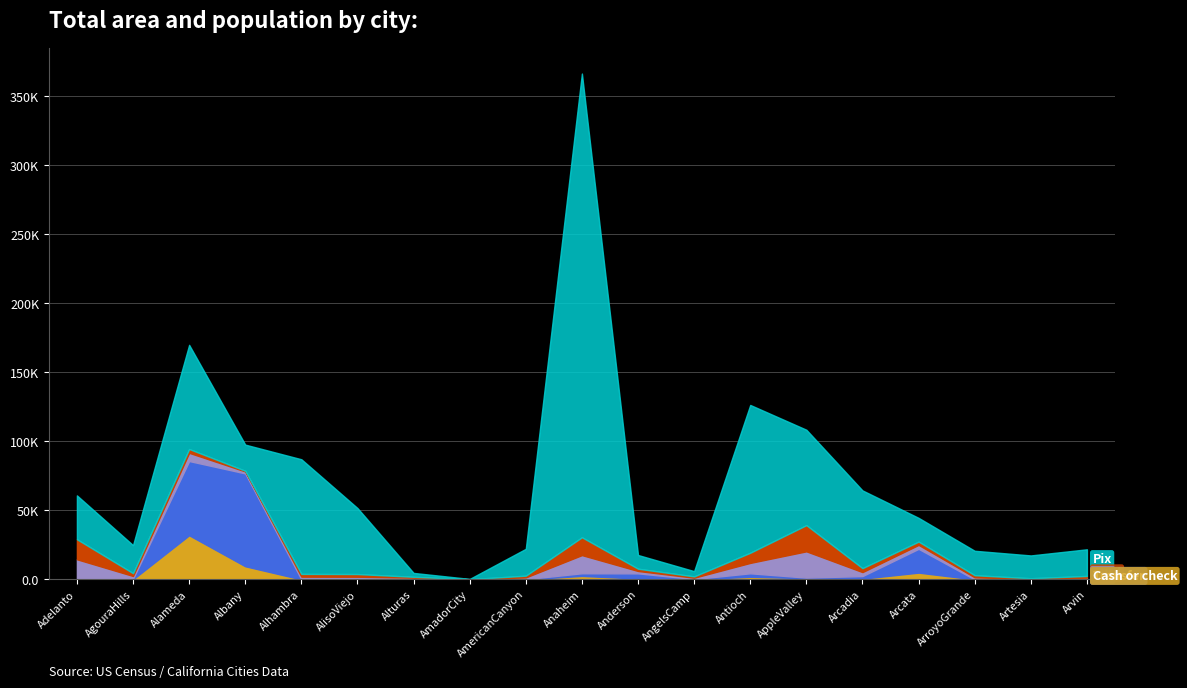

What is the difference between the maximum and minimum values in the Card series?

188.8